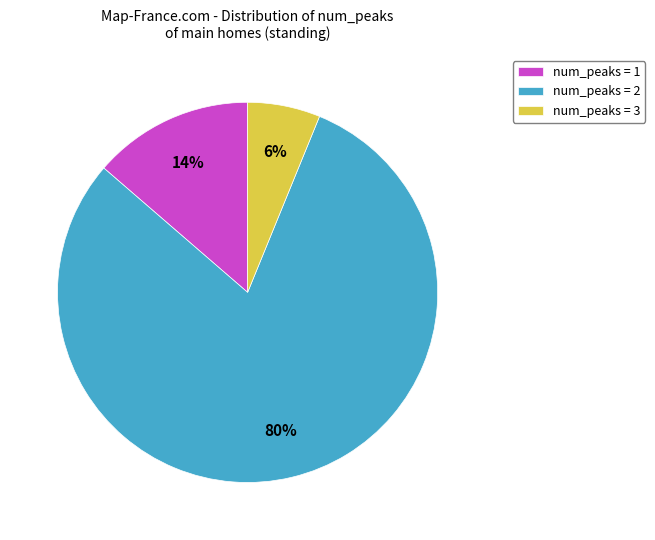

To the nearest percent, what portion does num_peaks = 2 represent?

80%